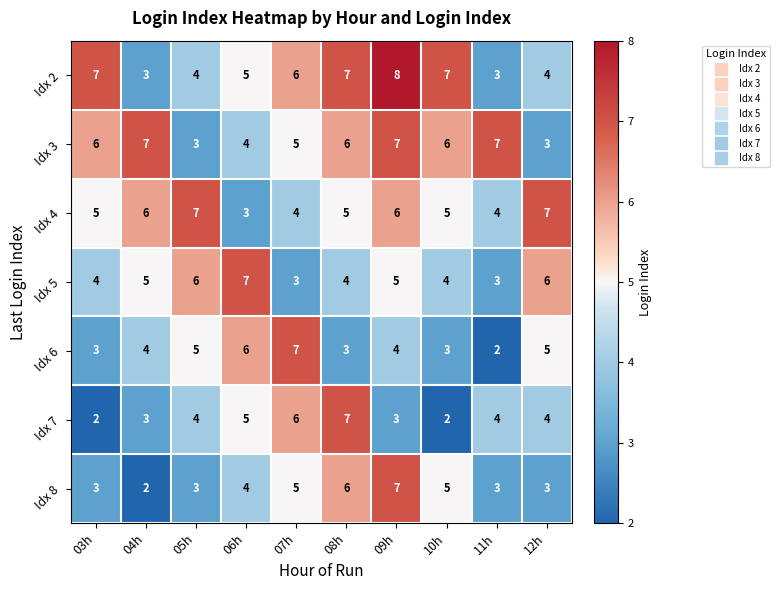

Where is Idx 2 nearest to the value 5?

06h